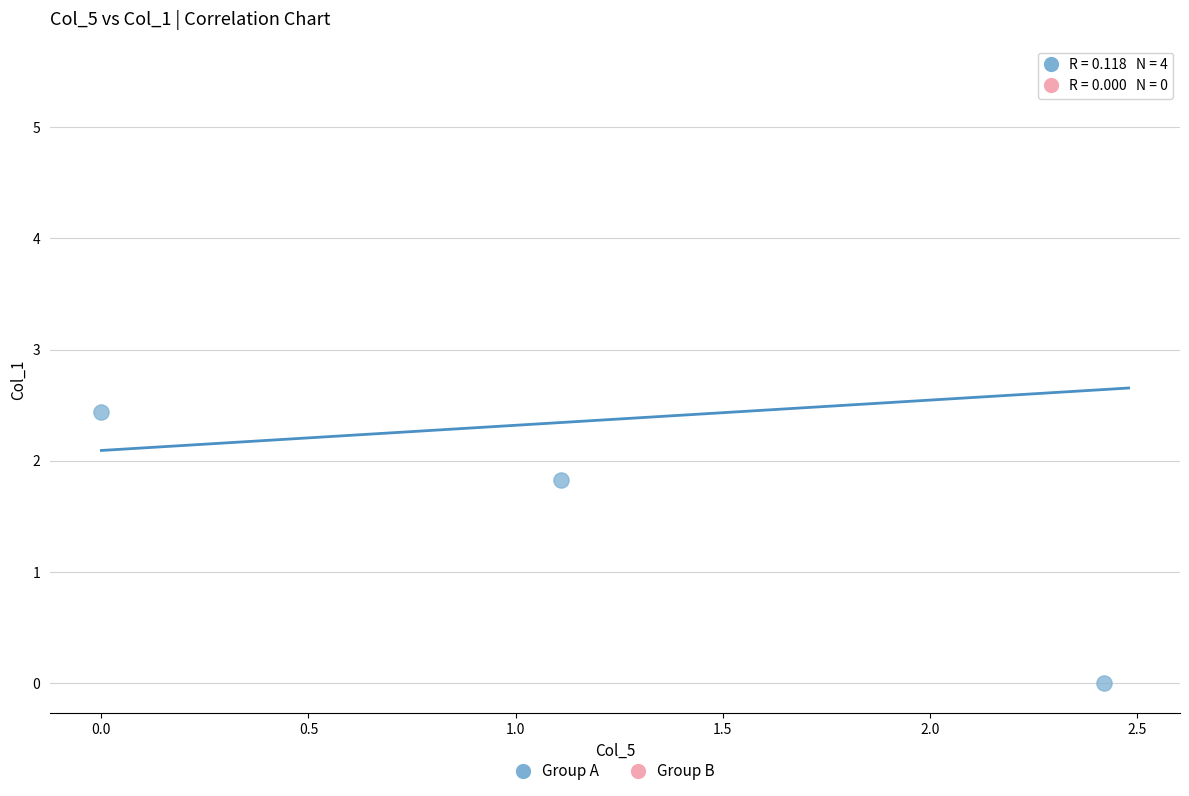

What Y value in the scatter plot is closest to 2?

1.8